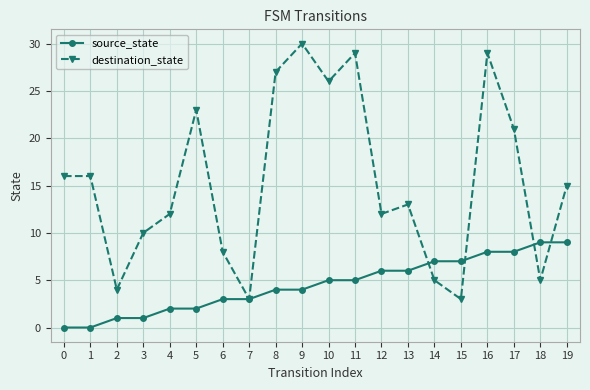

How many values in the destination_state series are below 15?

10